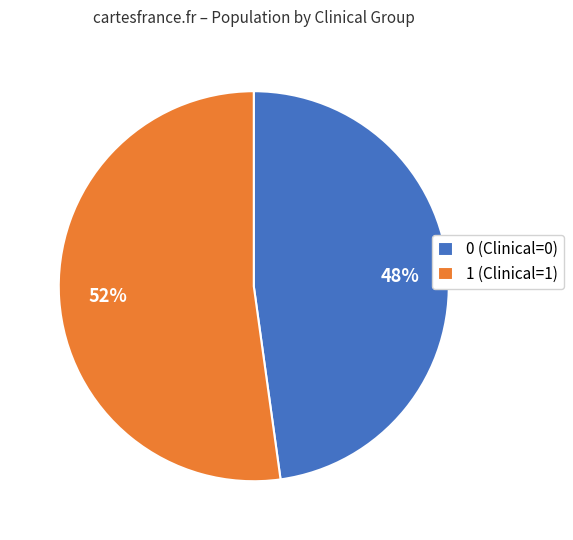

Is the sum of 0 (Clinical=0) and 1 (Clinical=1) greater than half?

Yes